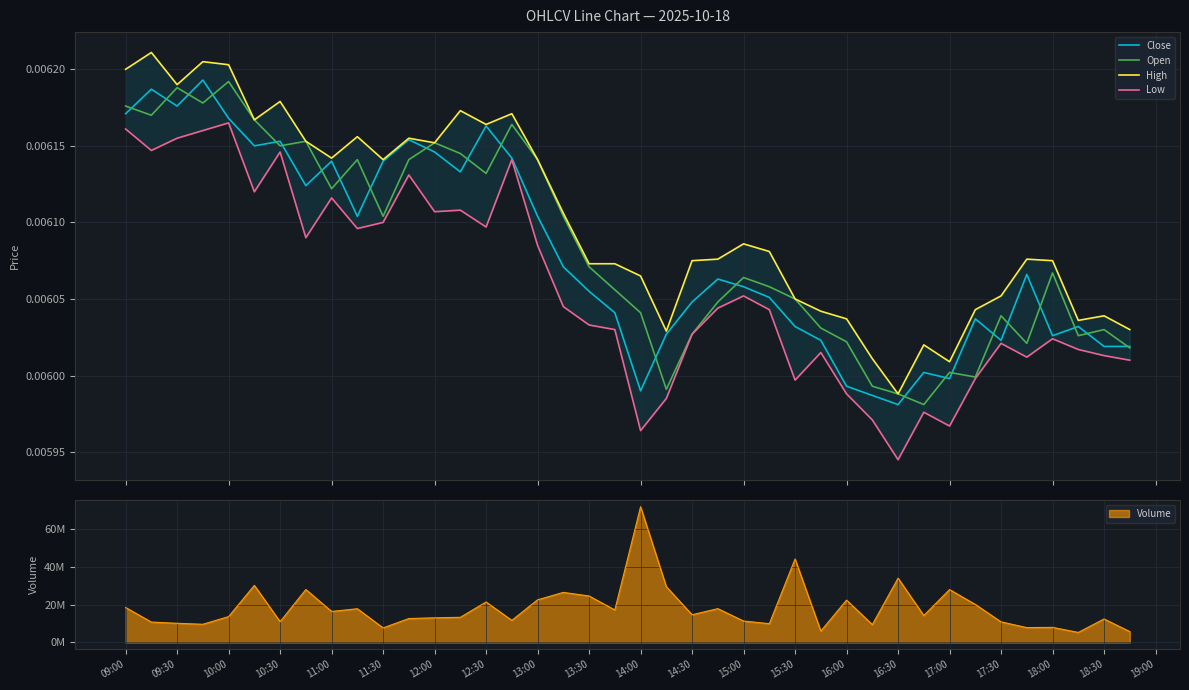

In High, how many points are lower than both neighbors (excluding endpoints)?

10